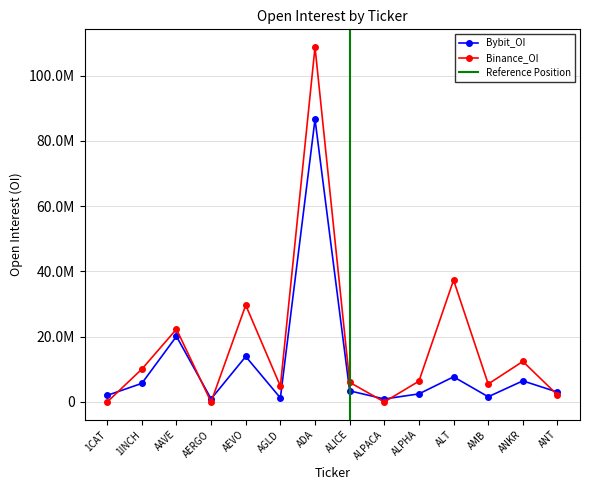

List the series in order of their overall mean, highest first.

Binance_OI, Bybit_OI